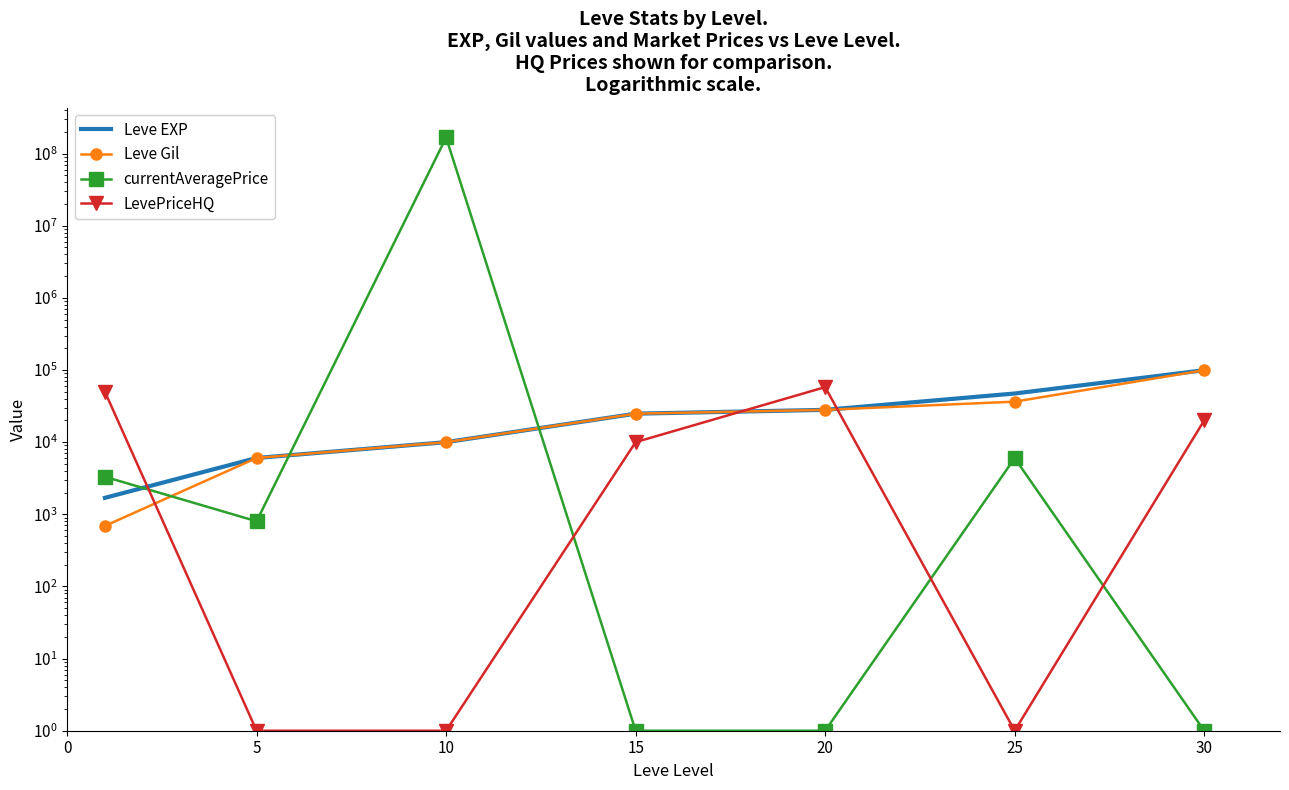

Is the value of Leve Gil at 5 greater than the value of currentAveragePrice at 5?

Yes